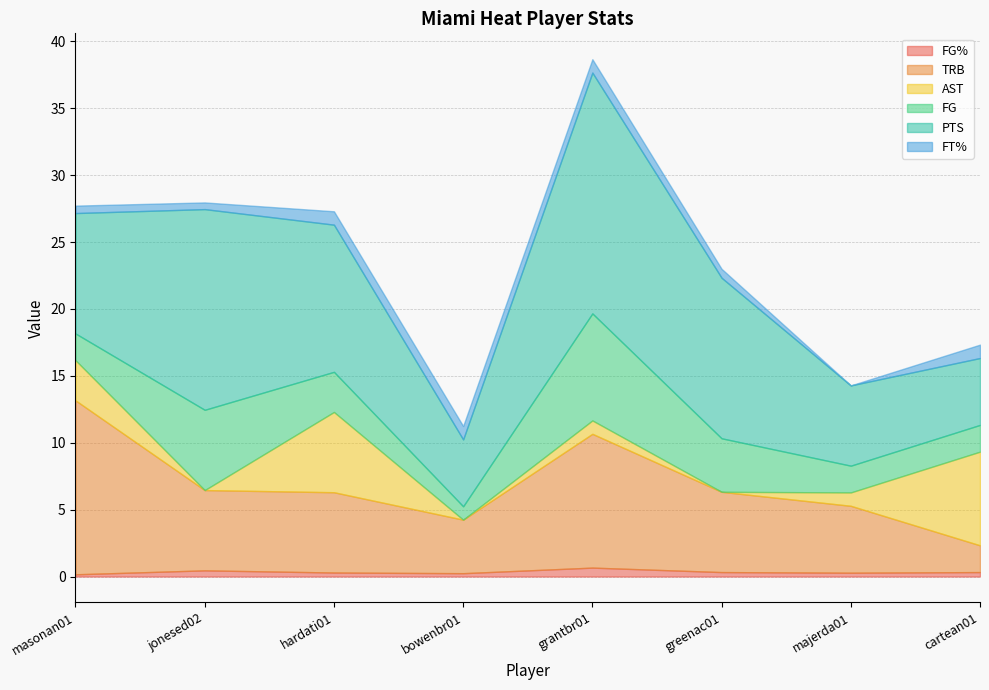

What is the difference between the maximum and second lowest values in the TRB series?

9.0